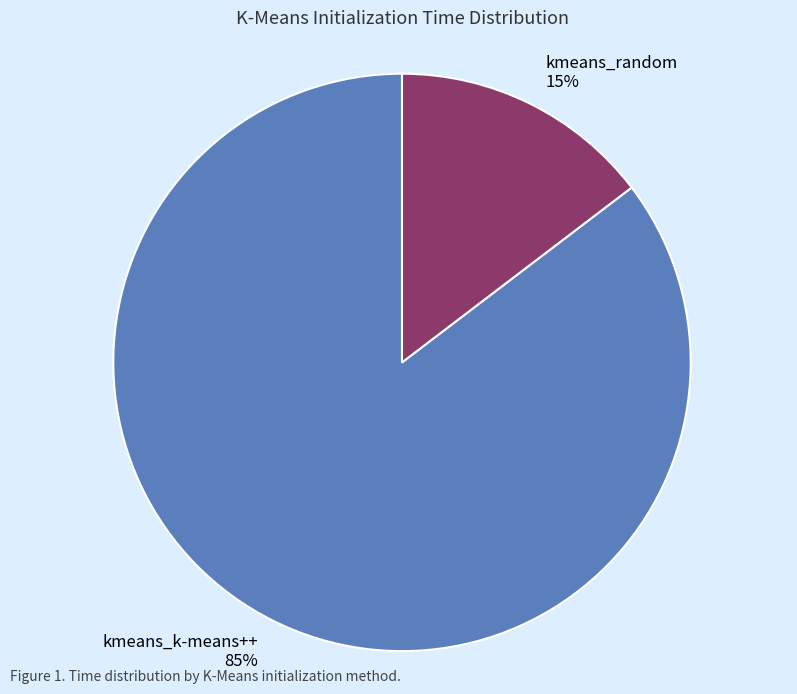

How many slices are in this pie chart?

2